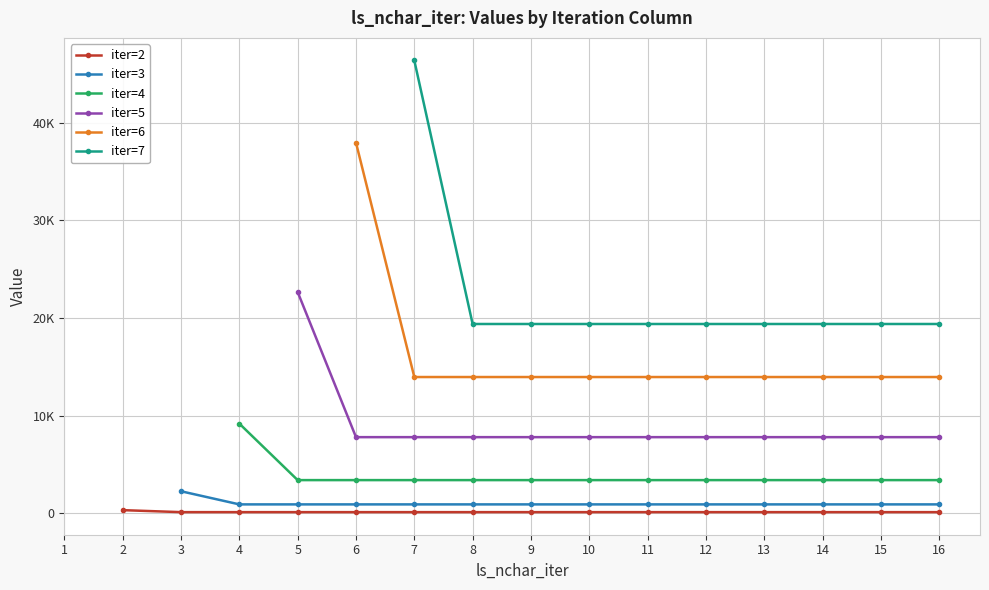

What is the difference between the highest and lowest values at 7?

46284